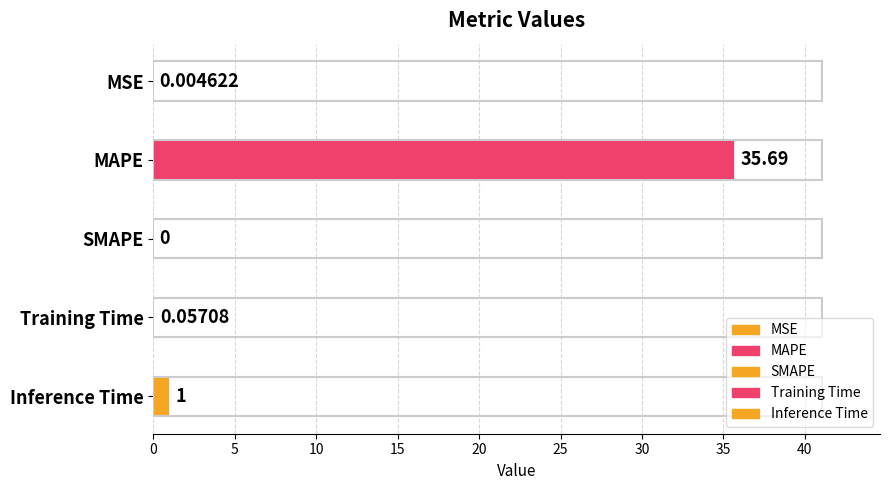

The value at MAPE is 12.1. True or false?

False